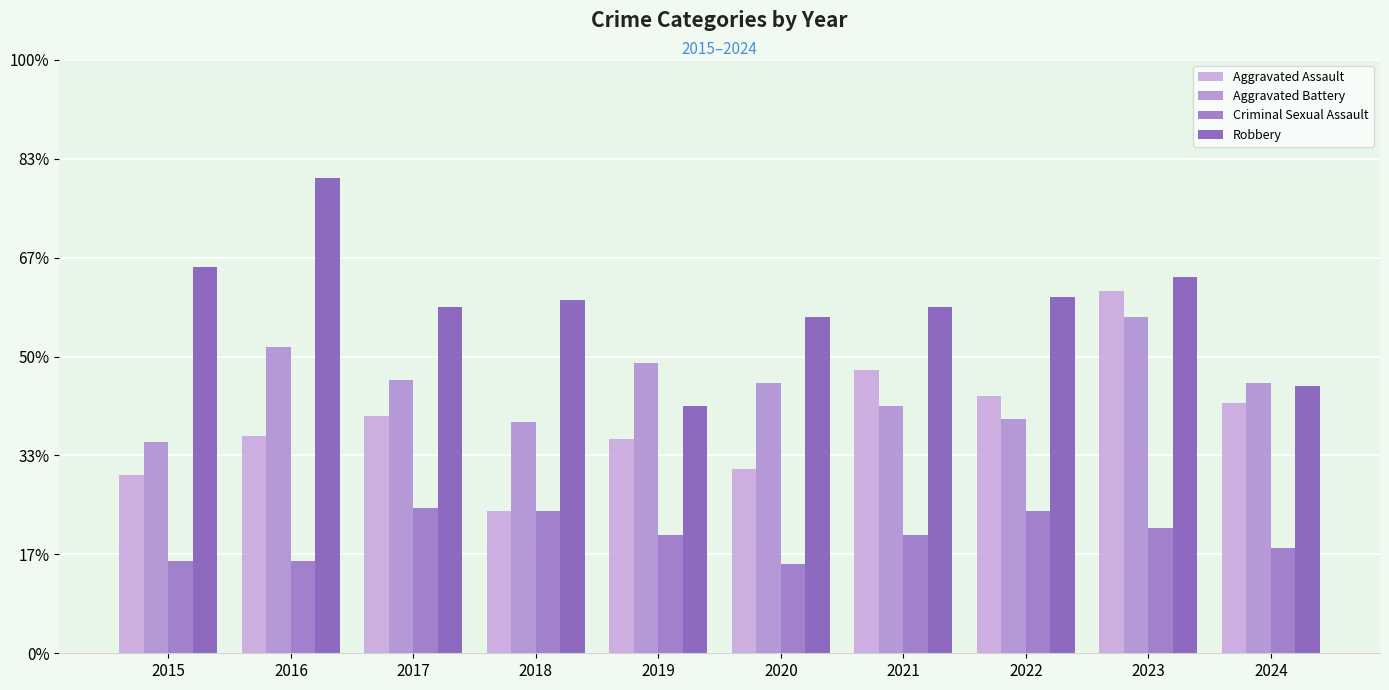

Reading left to right, extract all data points from this chart.

Aggravated Assault: 2015=54	2016=66	2017=72	2018=43	2019=65	2020=56	2021=86	2022=78	2023=110	2024=76
Aggravated Battery: 2015=64	2016=93	2017=83	2018=70	2019=88	2020=82	2021=75	2022=71	2023=102	2024=82
Criminal Sexual Assault: 2015=28	2016=28	2017=44	2018=43	2019=36	2020=27	2021=36	2022=43	2023=38	2024=32
Robbery: 2015=117	2016=144	2017=105	2018=107	2019=75	2020=102	2021=105	2022=108	2023=114	2024=81